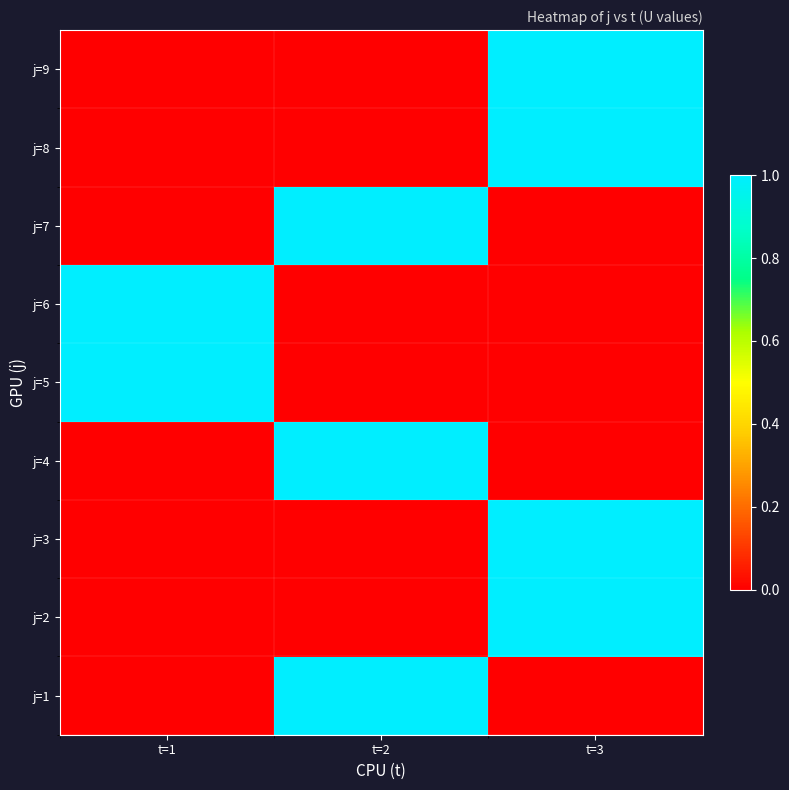

What is the spread (max minus min) of values at t=1?

1